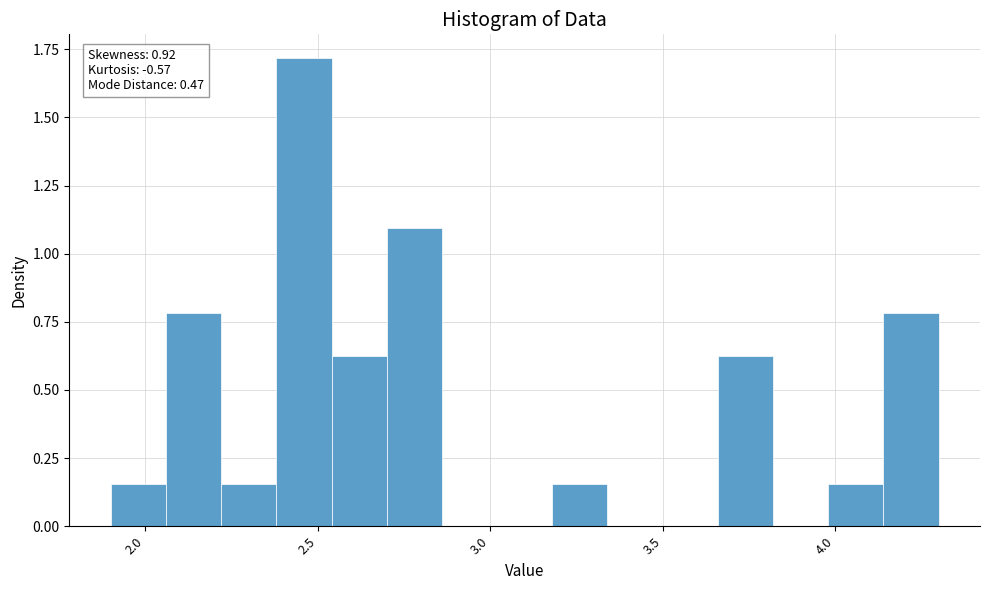

Around what value on the x-axis is the tallest bar? Give the approximate position of its centre, as read against the axis.

2.45